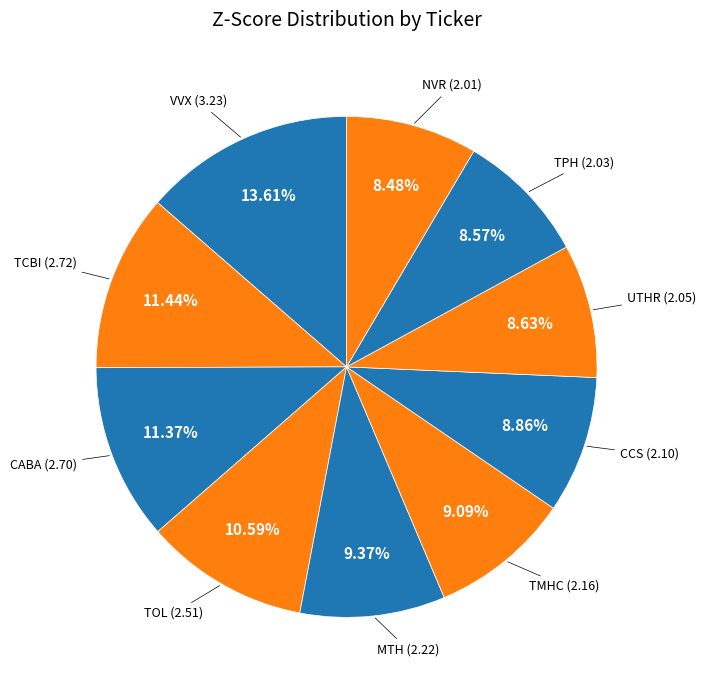

Count the number of slices in the pie.

10